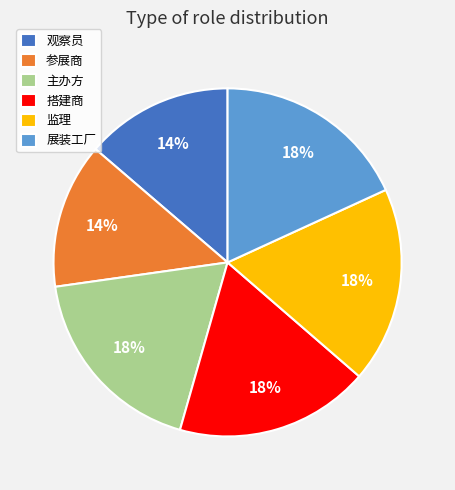

Does any single category account for the majority?

No